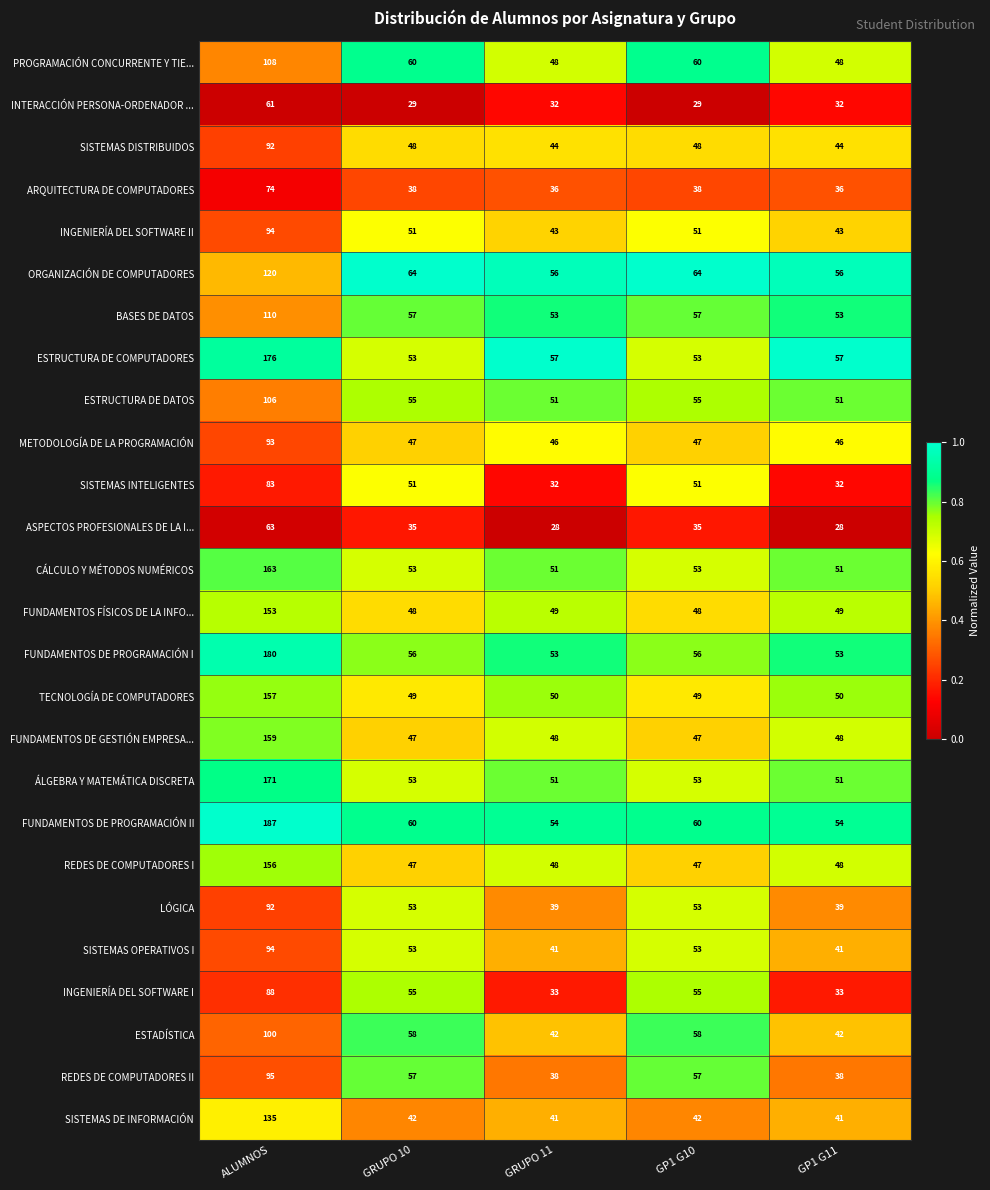

What is the minimum value shown in the chart?

28